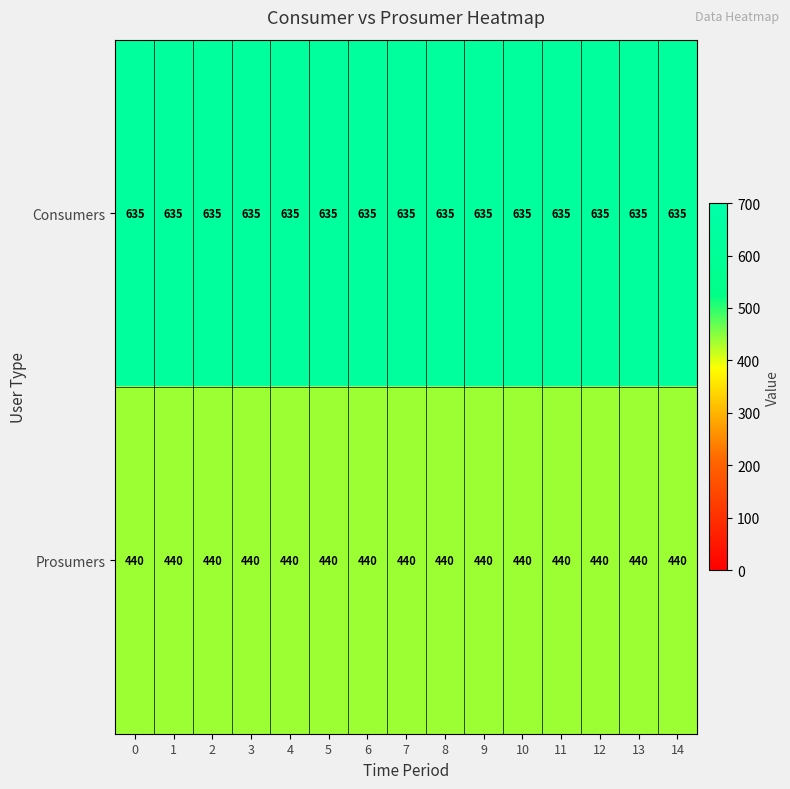

What is the spread (max minus min) of values at 7?

195